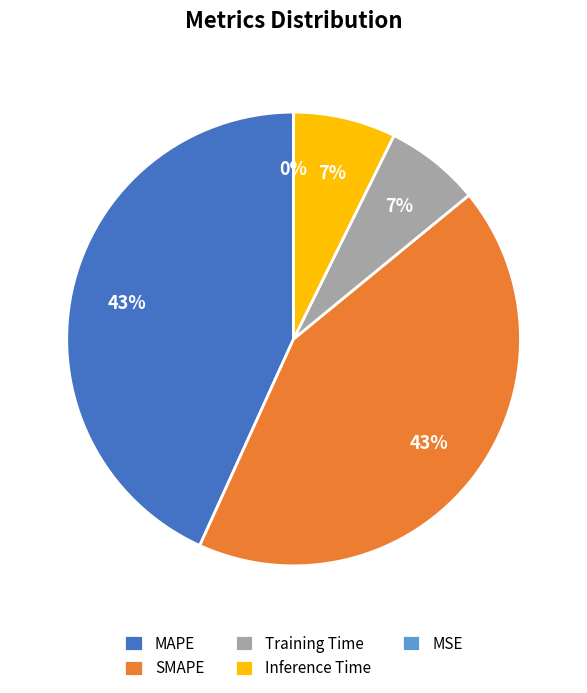

True or false: Inference Time accounts for 7% of the total.

True